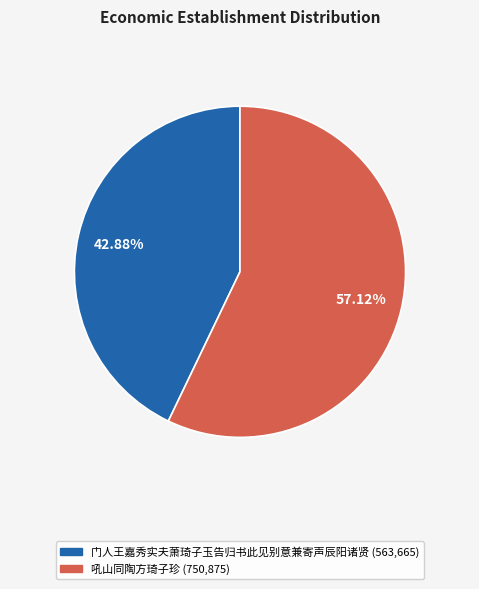

What is the smallest slice in the pie chart?

门人王嘉秀实夫萧琦子玉告归书此见别意兼寄声辰阳诸贤